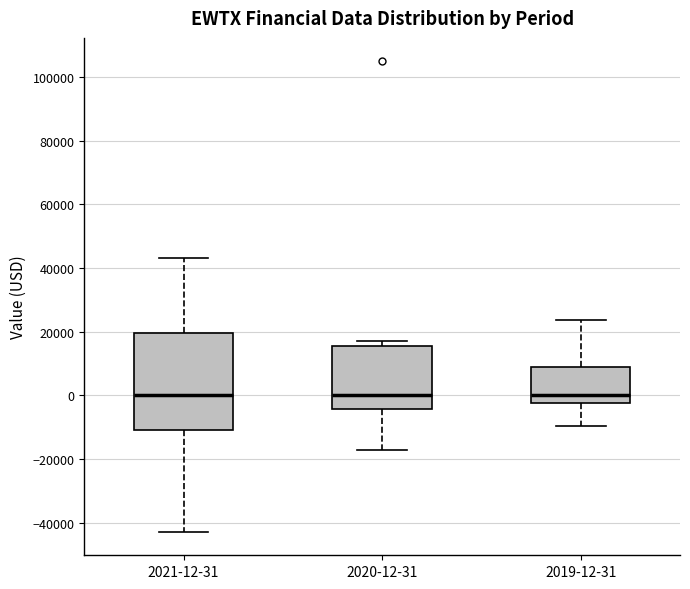

Comparing the boxes themselves (not the whiskers), which one is the tallest?

2021-12-31